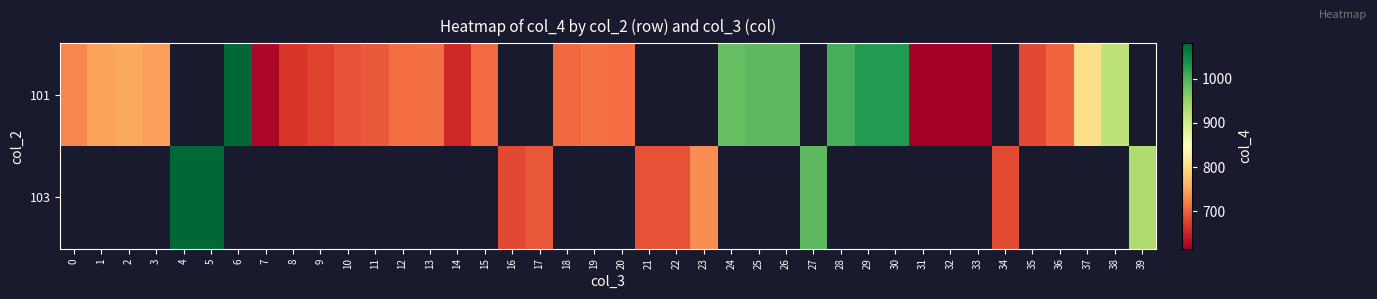

Which category has the lowest value across all series?

31